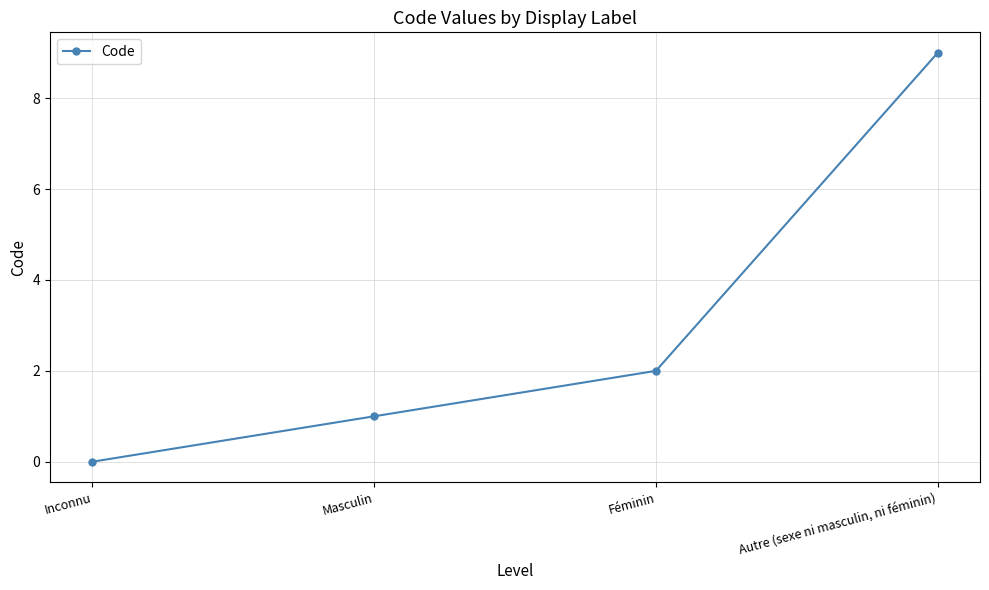

List the labels in order of value, smallest first.

Inconnu, Masculin, Féminin, Autre (sexe ni masculin, ni féminin)